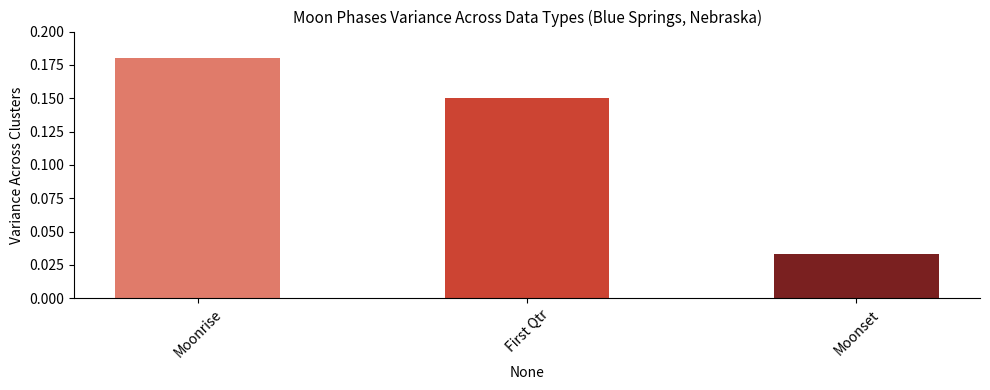

Which category has the highest value across all series?

Moonrise